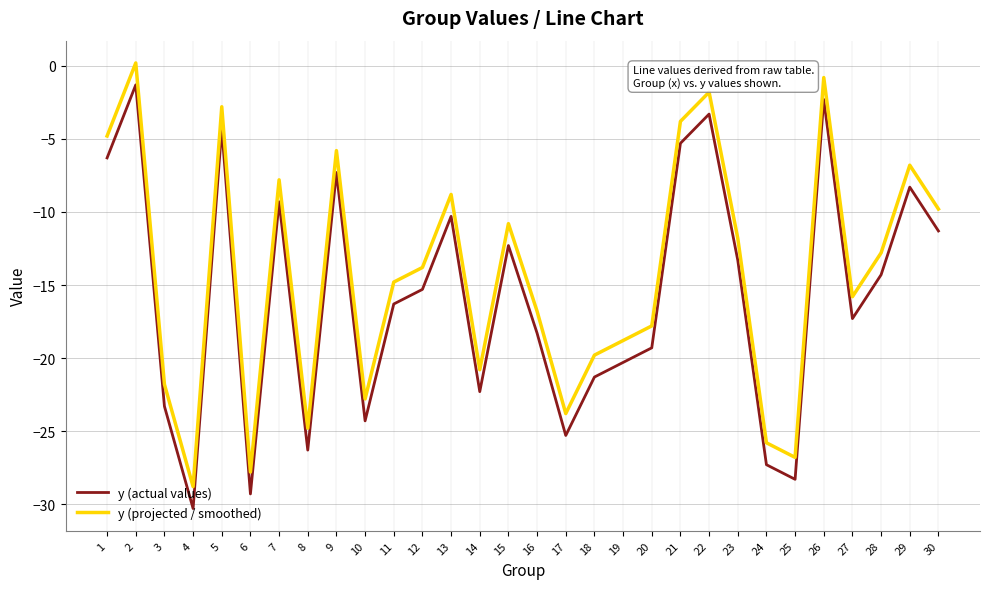

What is the difference between the y (actual values) values at 8 and 7?

17.0